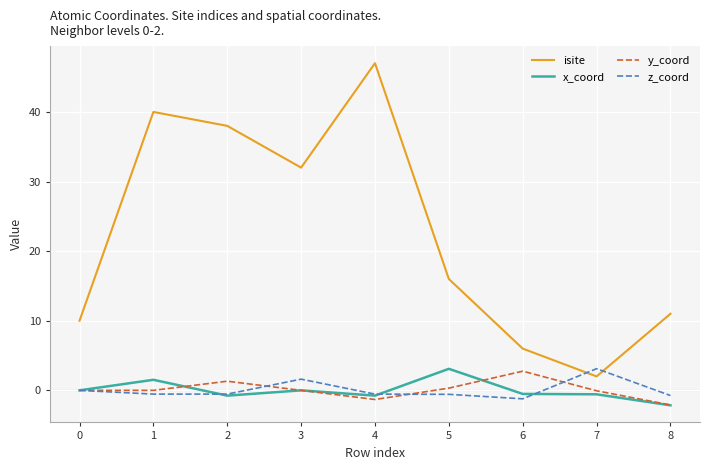

What is the maximum value shown in the chart?

47.0